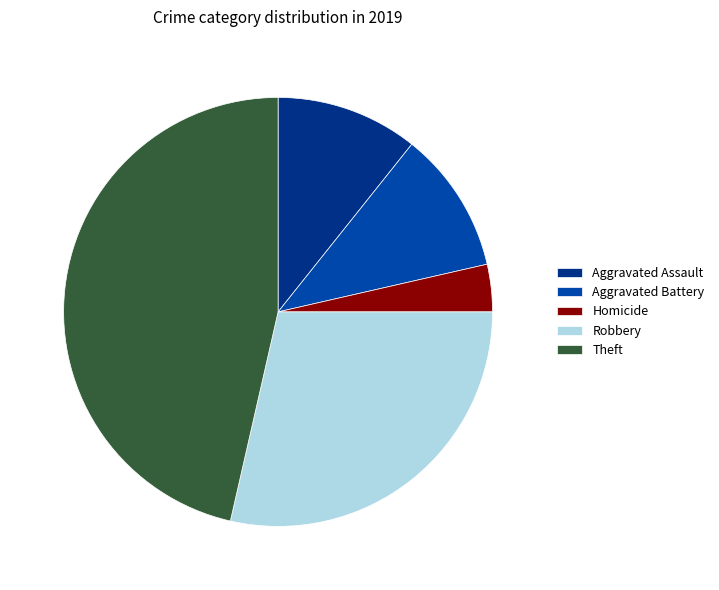

True or false: Aggravated Assault accounts for 26% of the total.

False